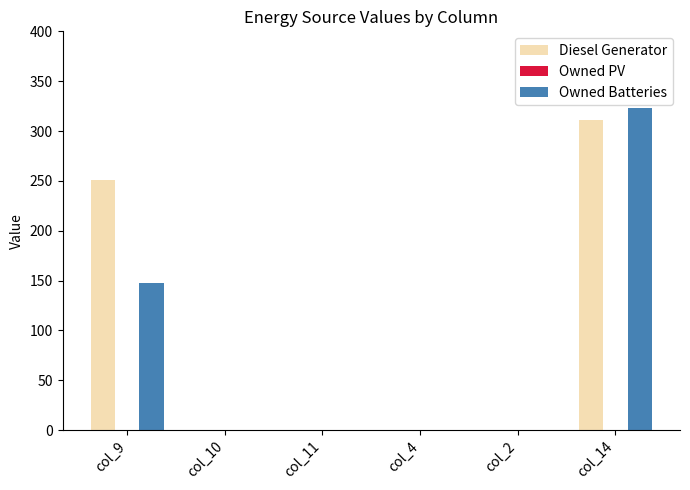

Between col_2 and col_14, which series saw the biggest shift?

Owned Batteries